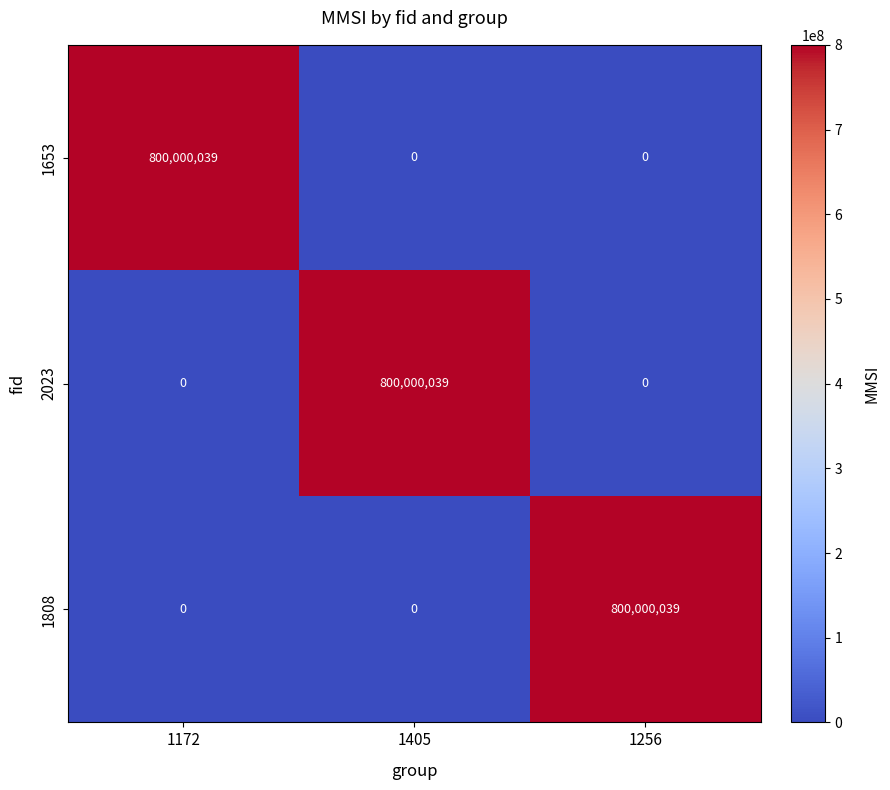

What is the highest value of the 1653 series?

800000039